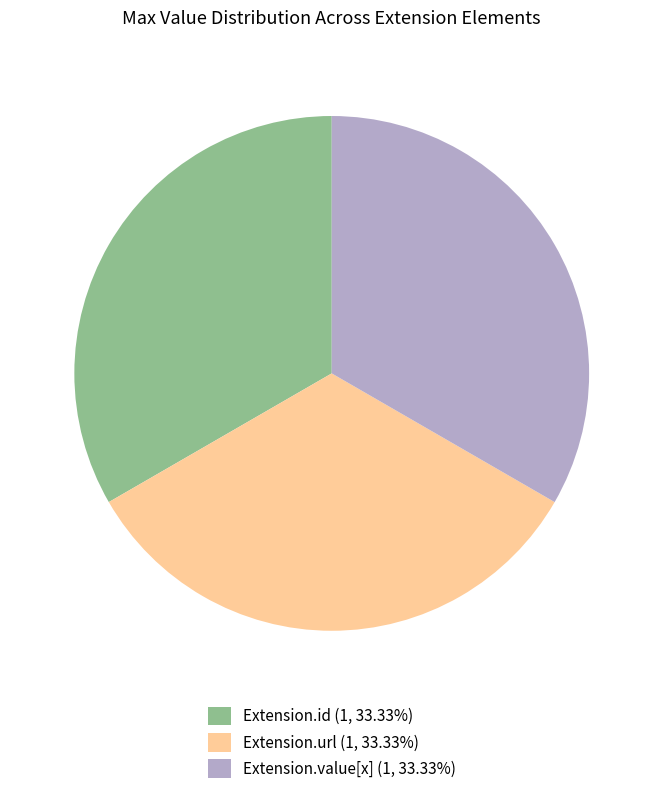

Do Extension.id (1, 33.33%) and Extension.url (1, 33.33%) together represent more than half of the pie?

Yes